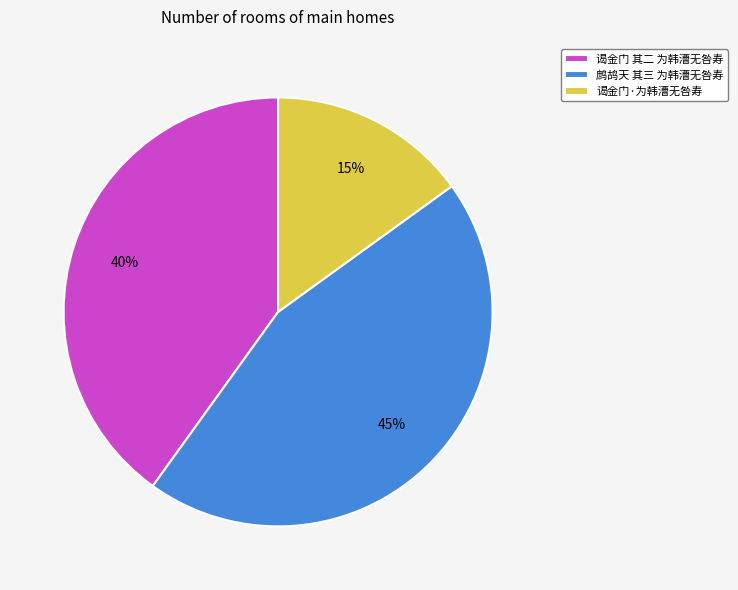

Rank the categories by value from highest to lowest.

鹧鸪天 其三 为韩漕无咎寿, 谒金门 其二 为韩漕无咎寿, 谒金门·为韩漕无咎寿